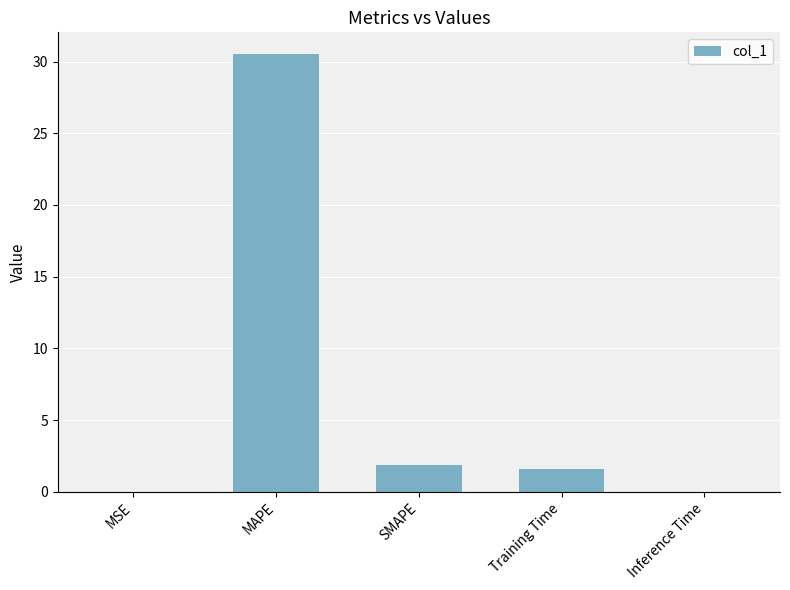

What is the difference between the values at MAPE and SMAPE?

28.6